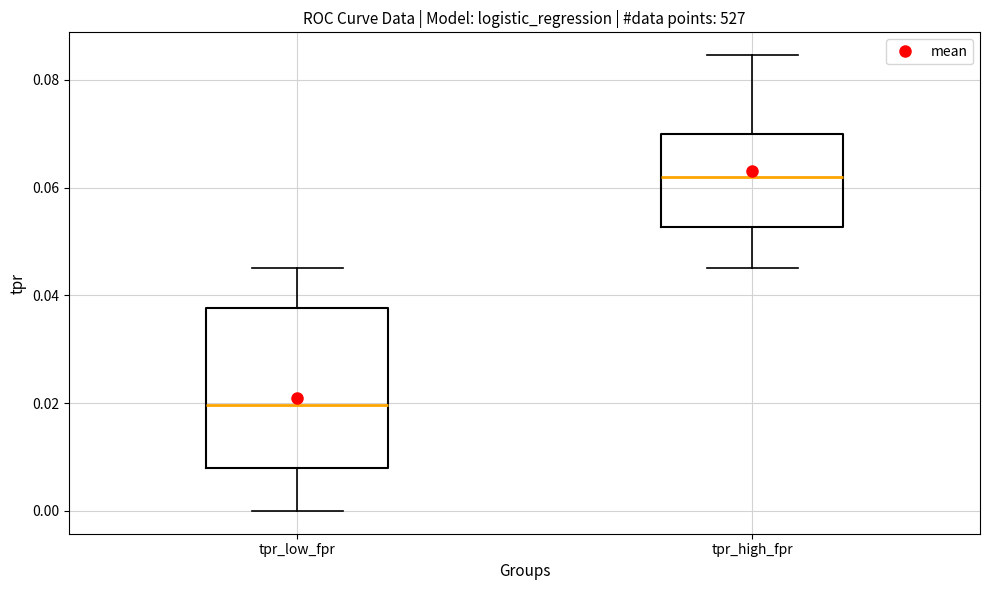

Comparing the boxes themselves (not the whiskers), which one is the tallest?

tpr_low_fpr